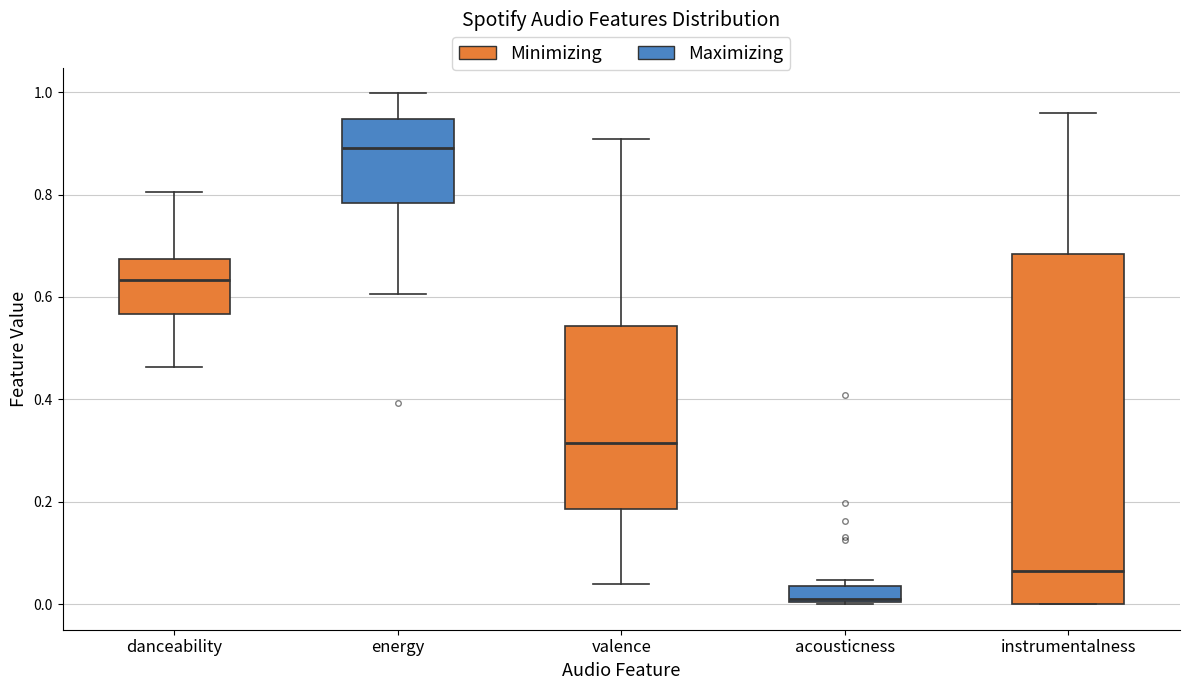

Reading left to right, read every box against the y-axis: the position of its median line, the range the box covers, and the ends of its whiskers. The values are not printed on the chart, so give them approximately, as read against the axis.

danceability: median 0.64, box 0.56 to 0.68, whiskers 0.46 to 0.80
energy: median 0.90, box 0.78 to 0.94, whiskers 0.60 to 1.00
valence: median 0.32, box 0.18 to 0.54, whiskers 0.04 to 0.90
acousticness: median 0.00, box 0.00 to 0.04, whiskers 0.00 to 0.04 (just above the box's upper edge)
instrumentalness: median 0.06, box 0.00 to 0.68, whiskers 0.00 to 0.96